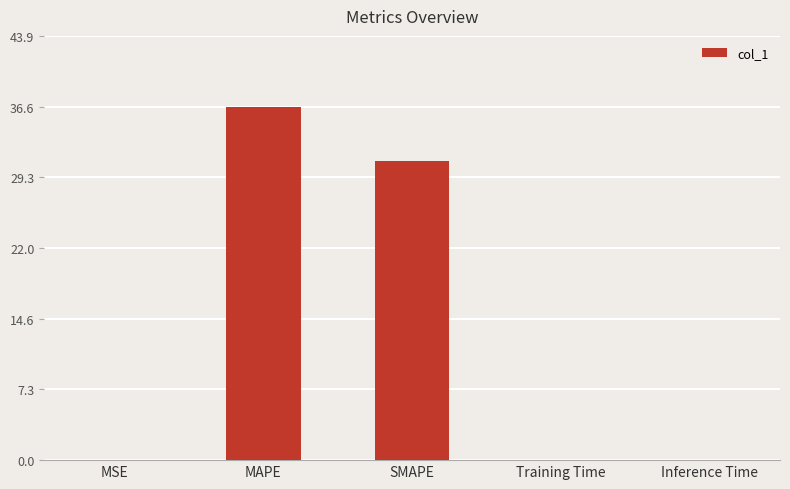

Where is the data nearest to the value 18?

SMAPE